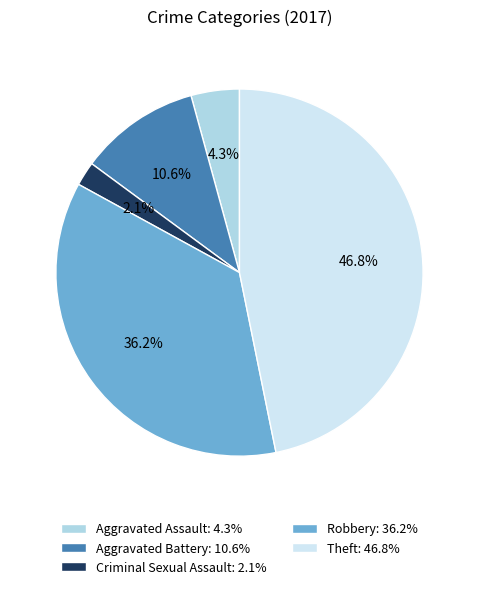

Is it true that Criminal Sexual Assault is 16% of the pie?

False